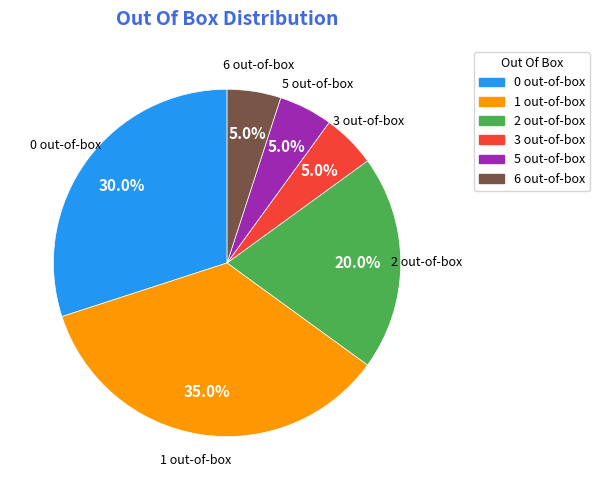

What percentage do 2 out-of-box and 5 out-of-box together represent?

25.0%